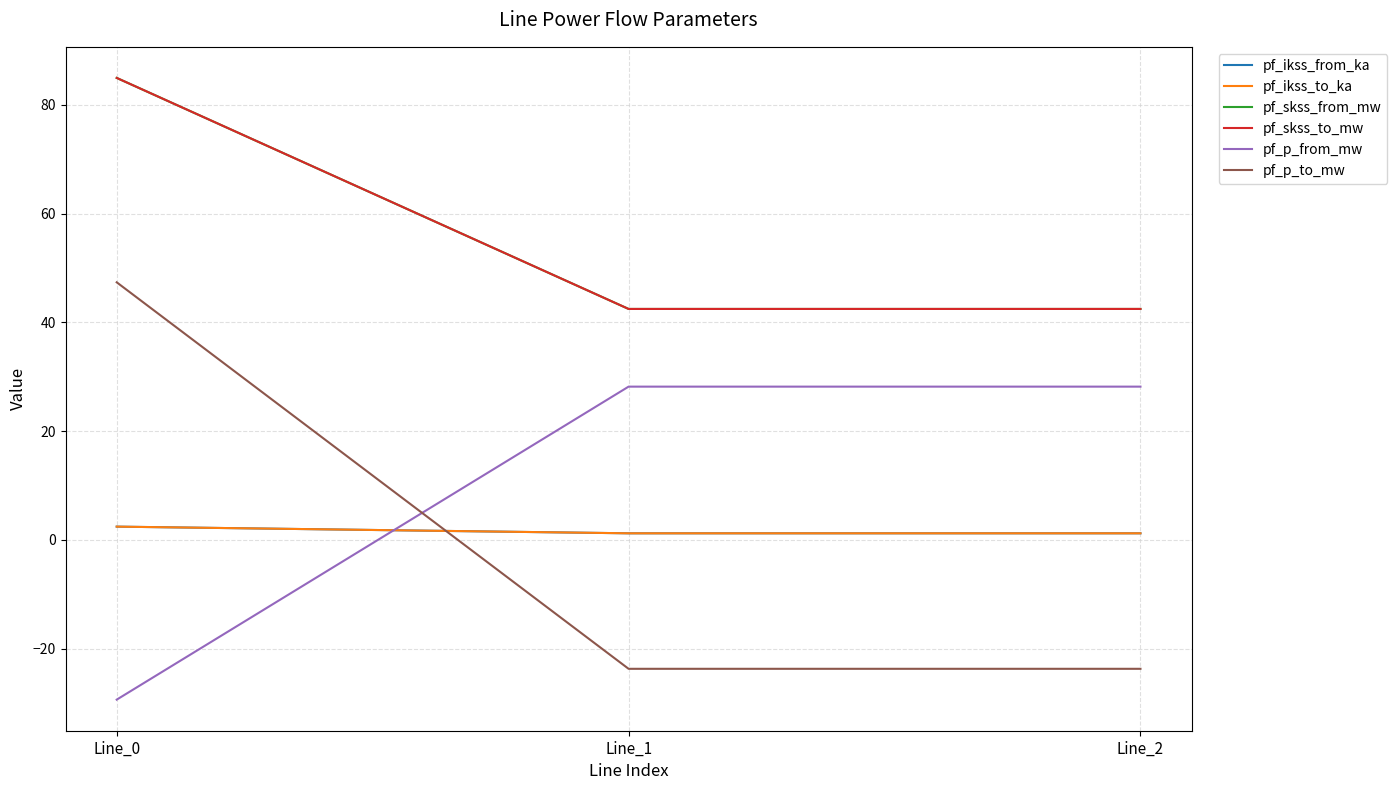

Which has a higher value, Line_0 or Line_1?

Line_0